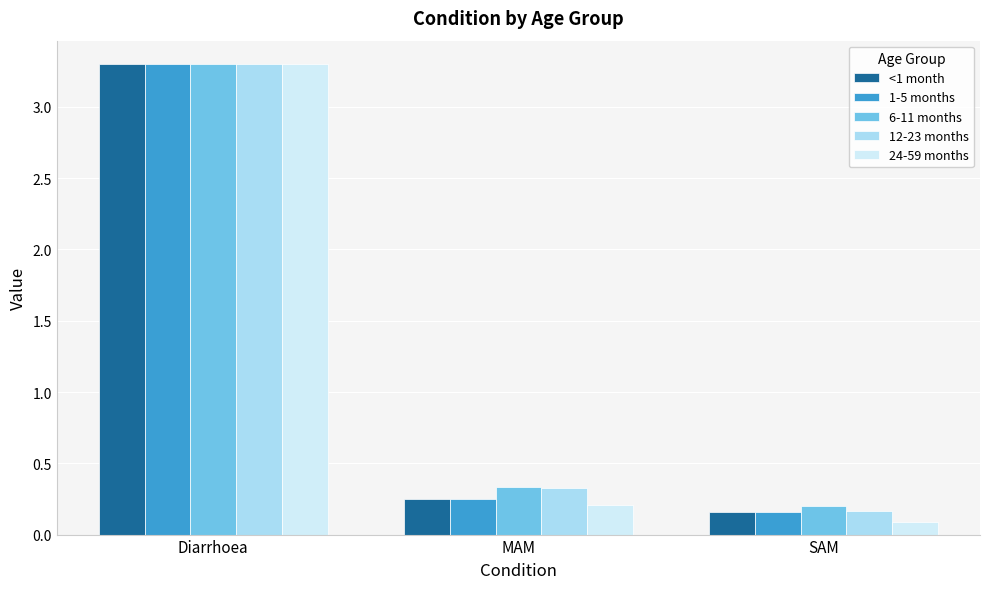

True or false: <1 month has a value of 3.3 at Diarrhoea.

True